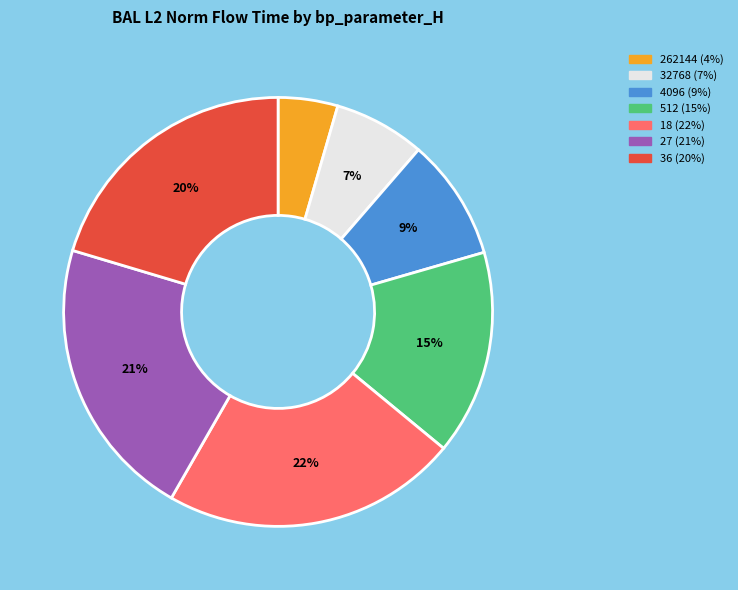

To the nearest percent, what is the difference between the 18 and 32768 slice percentages?

15%